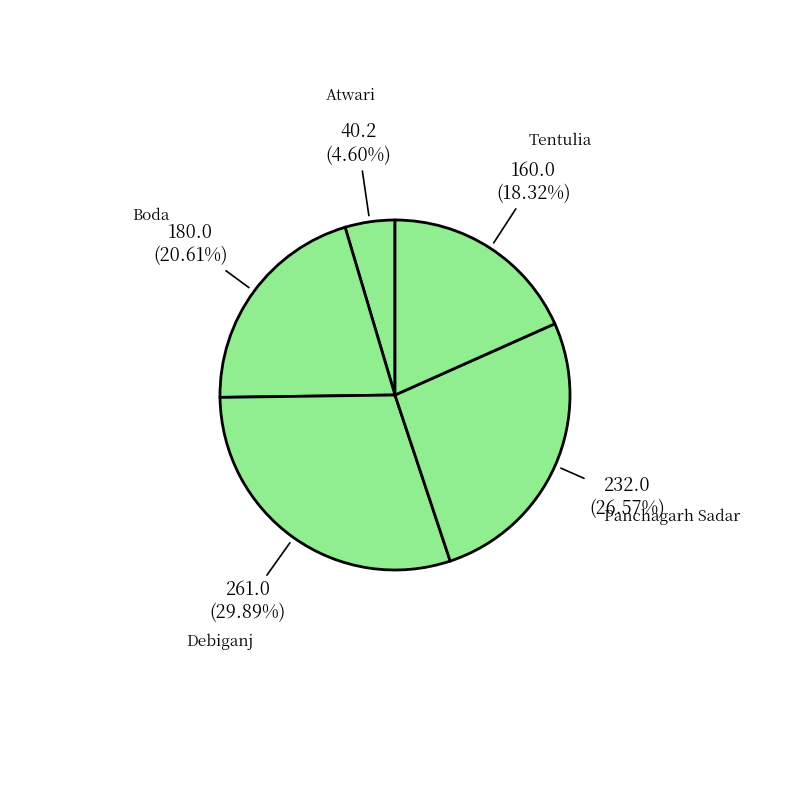

Count the number of slices in the pie.

5